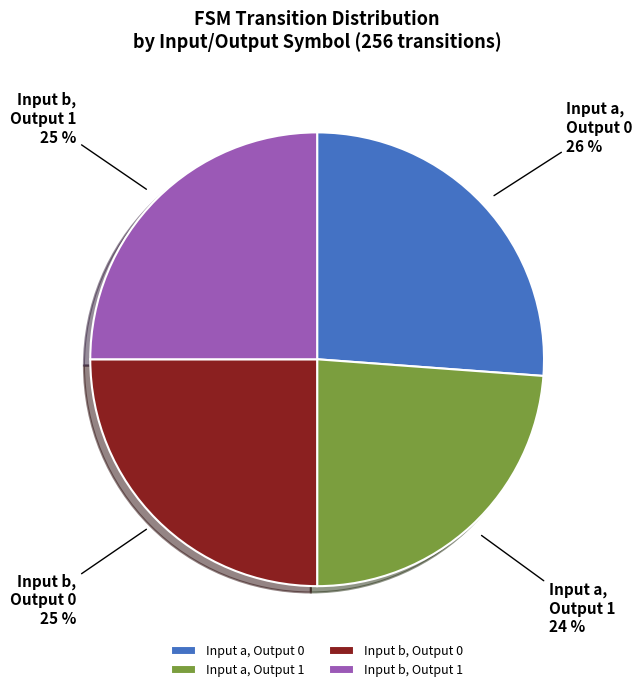

Combined, do Input a, Output 1 and Input b, Output 1 account for over 50%?

No